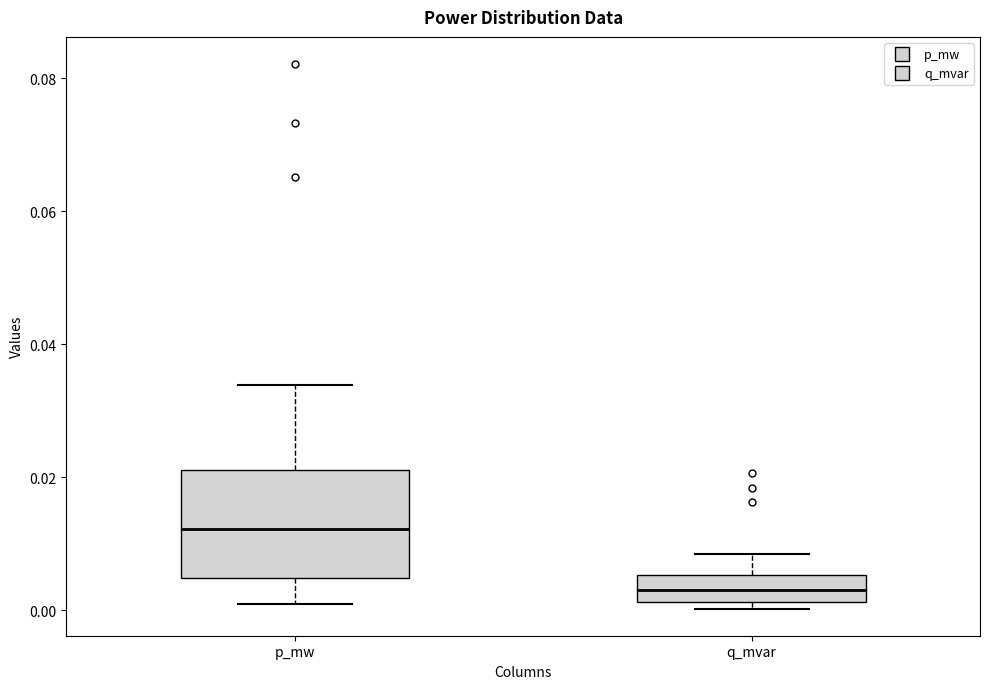

Where does the median line of the box for q_mvar sit on the y-axis? The values are not printed on the chart, so give them approximately, as read against the axis.

0.004